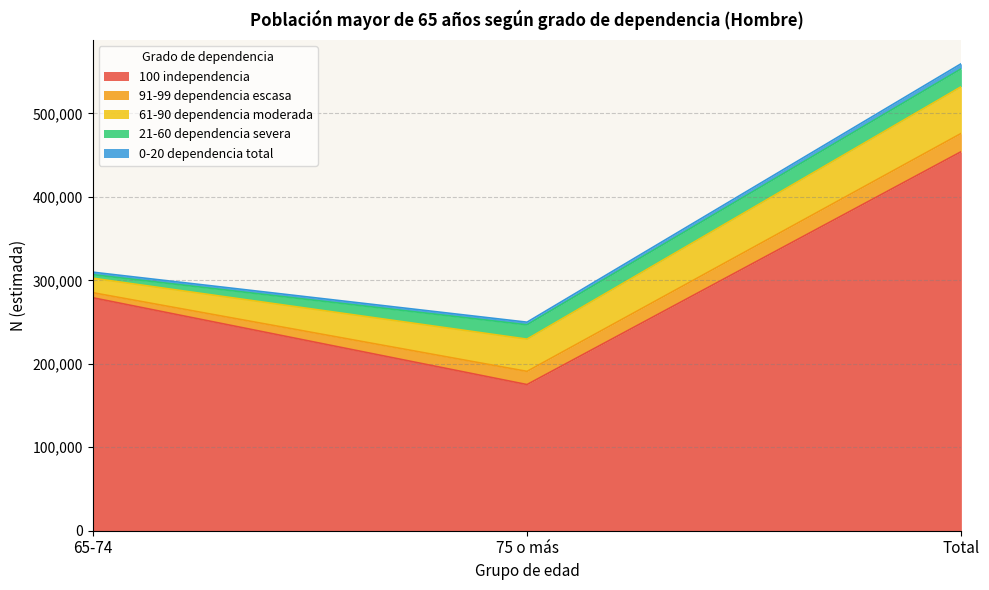

What is the sum of all 61-90 dependencia moderada values?

111960